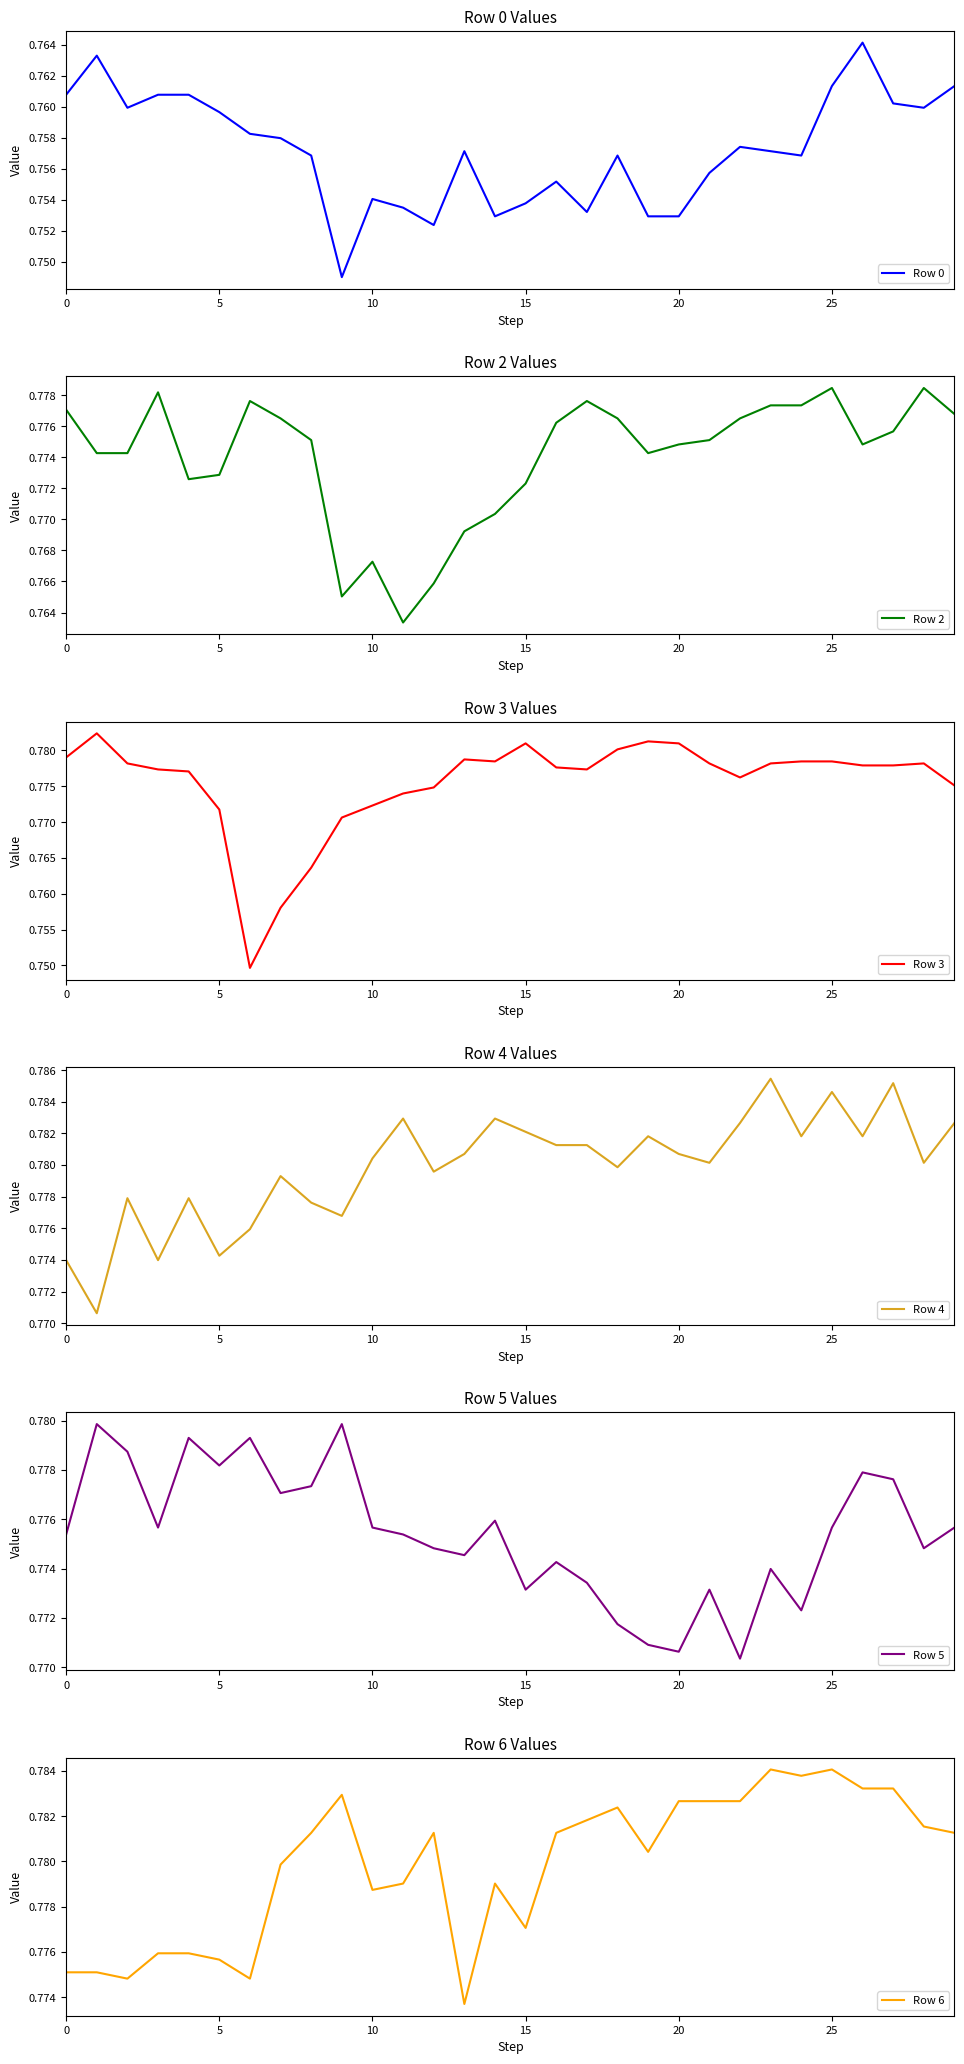

How many lines are shown in the chart?

6